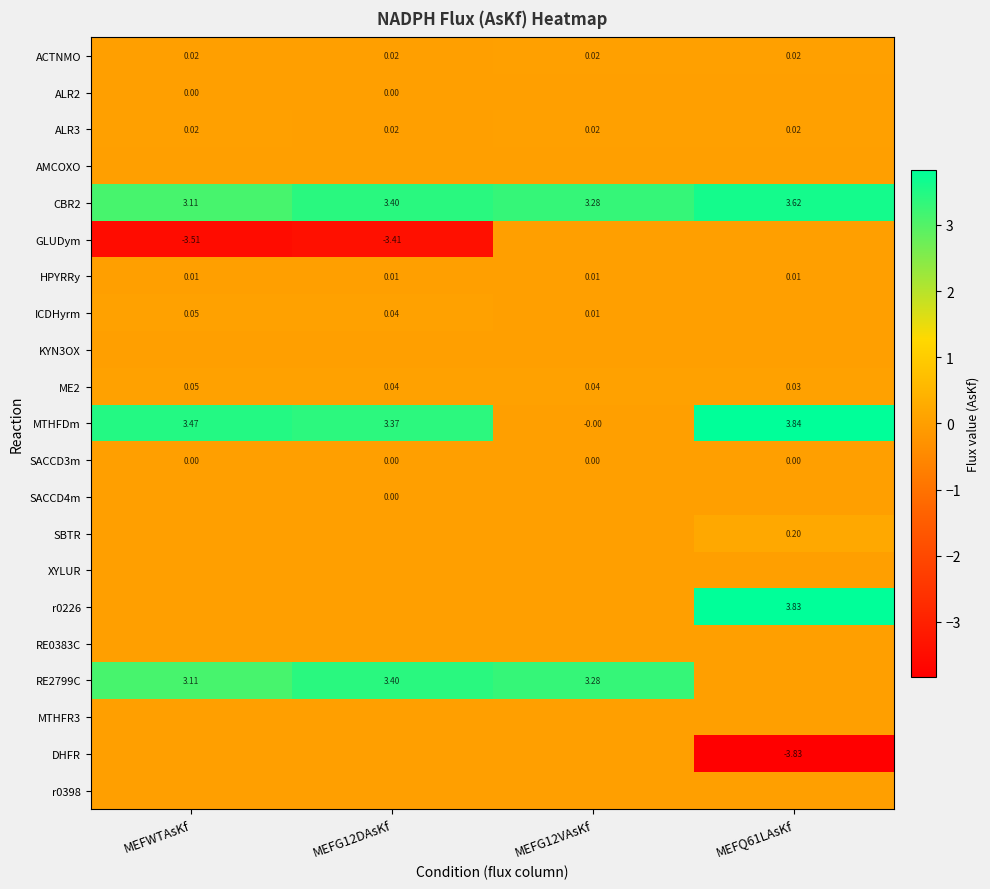

At which category does the chart reach its minimum across all series?

MEFQ61LAsKf